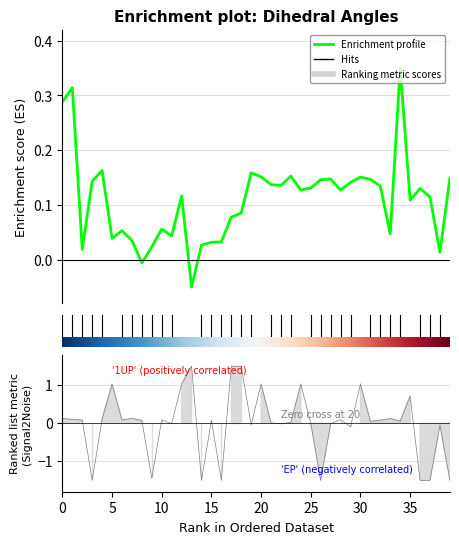

Does the chart display data point markers on the line(s)?

No